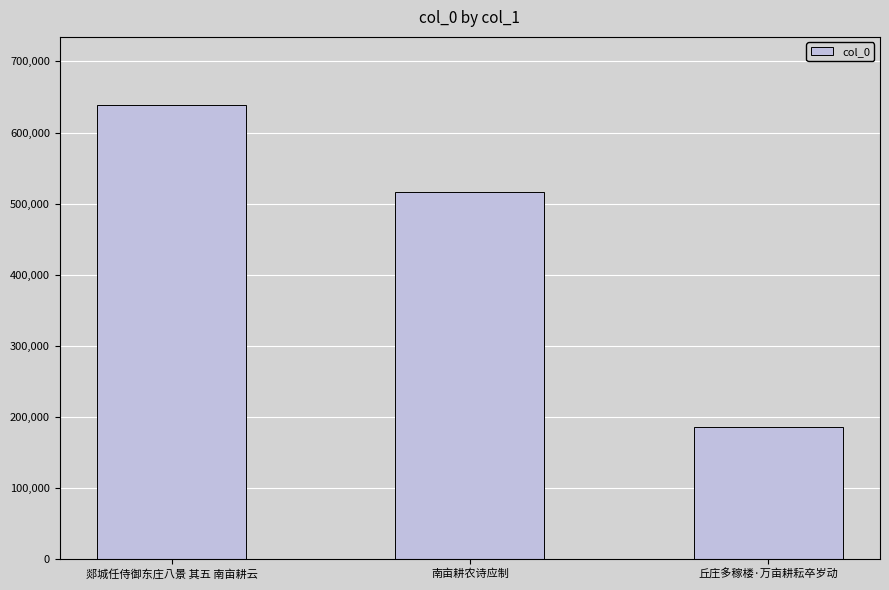

At which category does the chart reach its minimum across all series?

丘庄多稼楼·万亩耕耘卒岁动